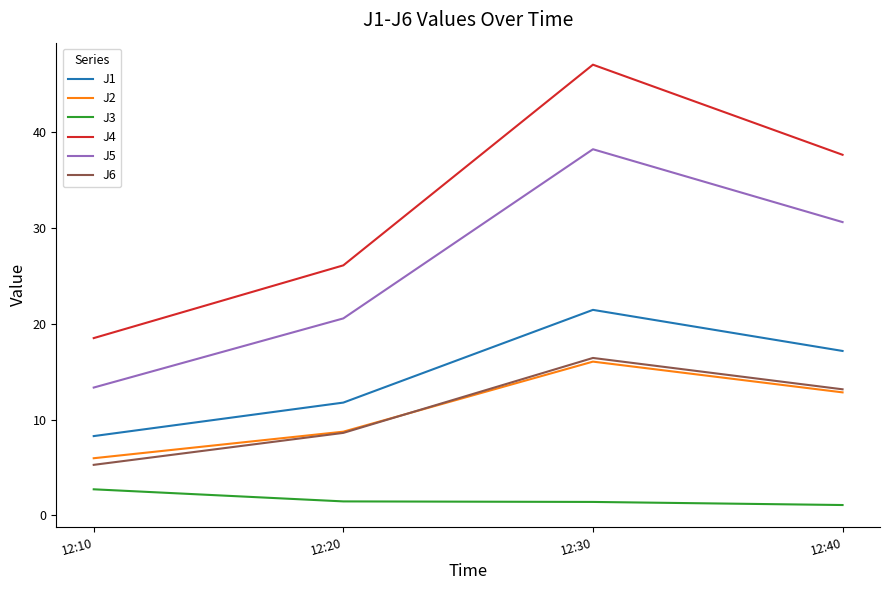

What is the difference between the highest and lowest values at 12:30?

45.6